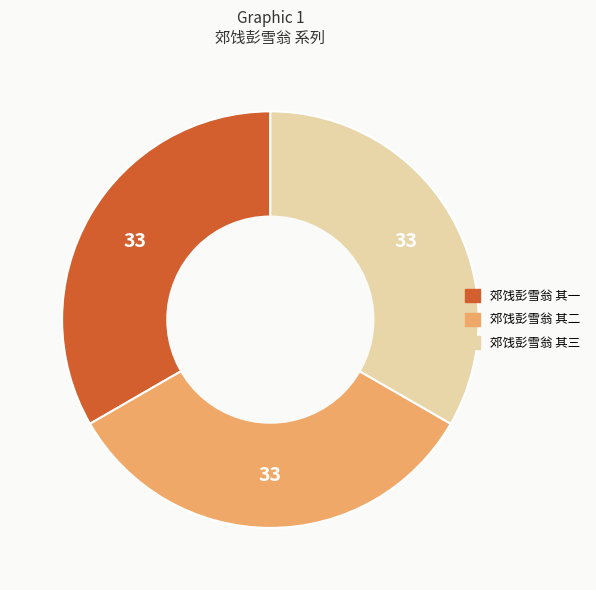

Is it true that 郊饯彭雪翁 其三 is 33% of the pie?

True